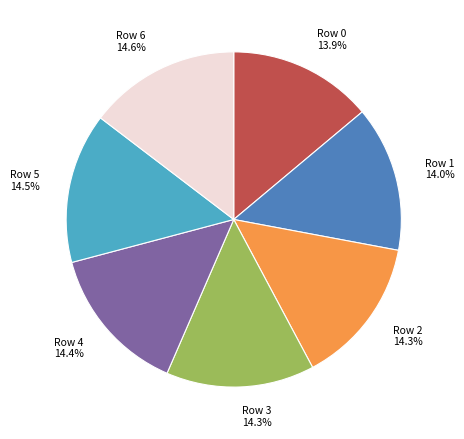

What percentage is NOT represented by Row 0?

86.1%